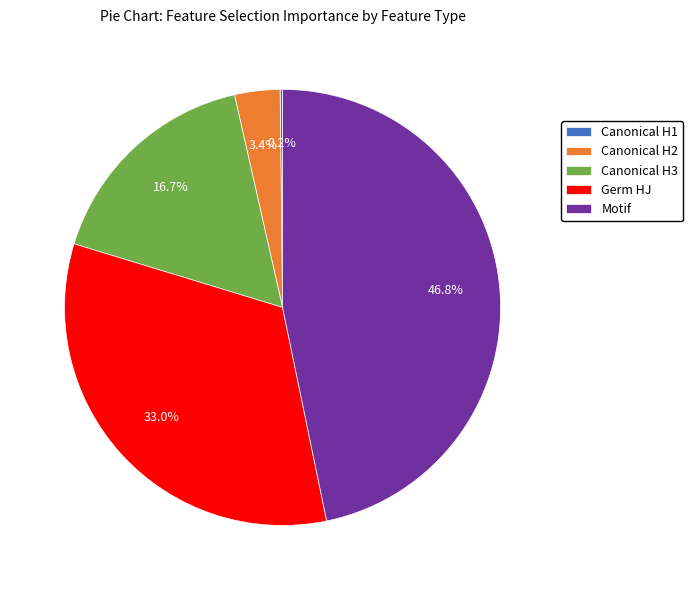

To the nearest percent, what is the average slice percentage?

20%